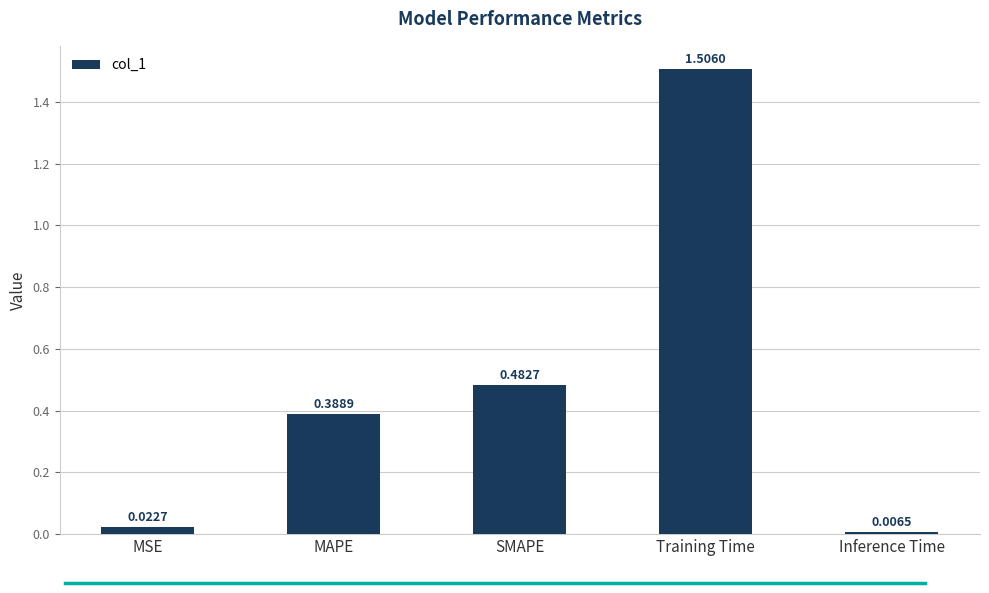

Between MAPE and Training Time, which is larger?

Training Time